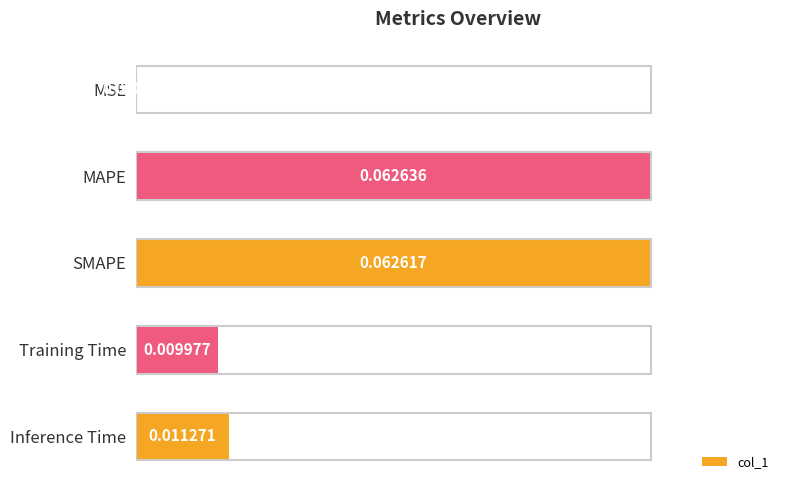

What is the change in value from MSE to Inference Time?

+0.2